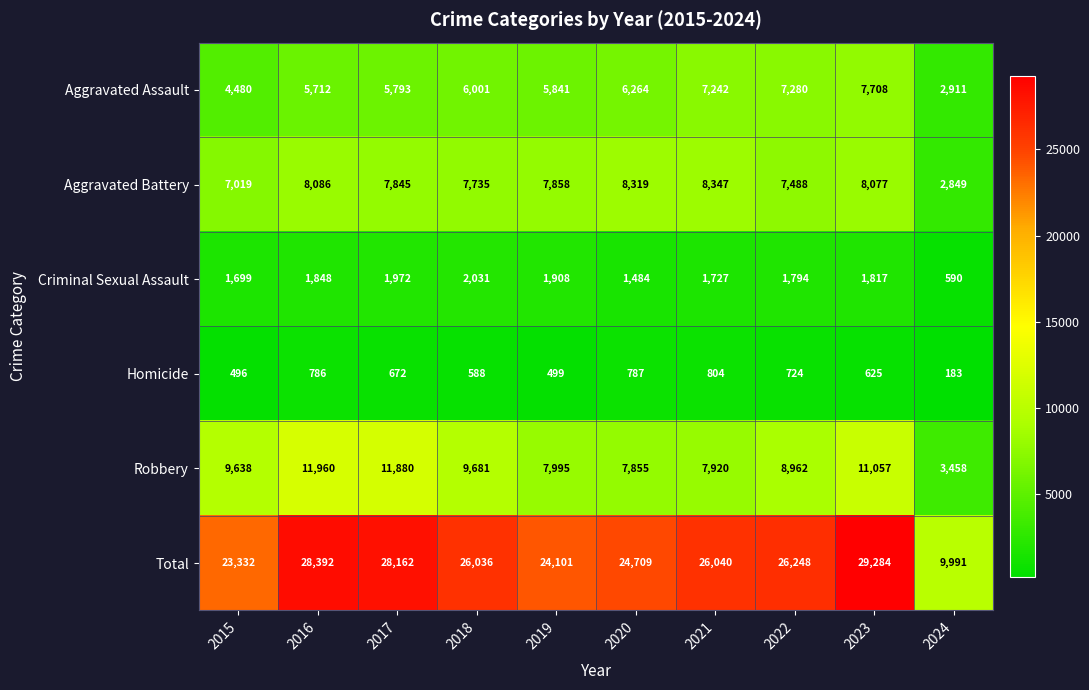

Rank the series by their maximum value, from highest to lowest.

Total, Robbery, Aggravated Battery, Aggravated Assault, Criminal Sexual Assault, Homicide